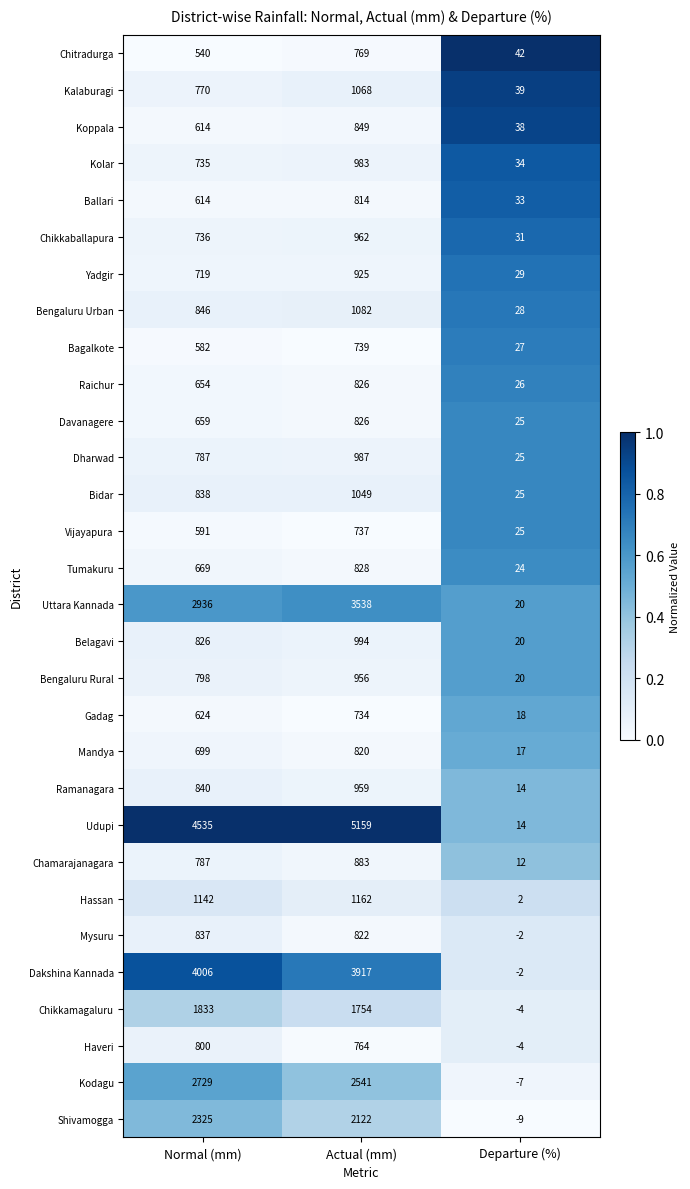

Which series changed the most between Normal (mm) and Actual (mm)?

Udupi